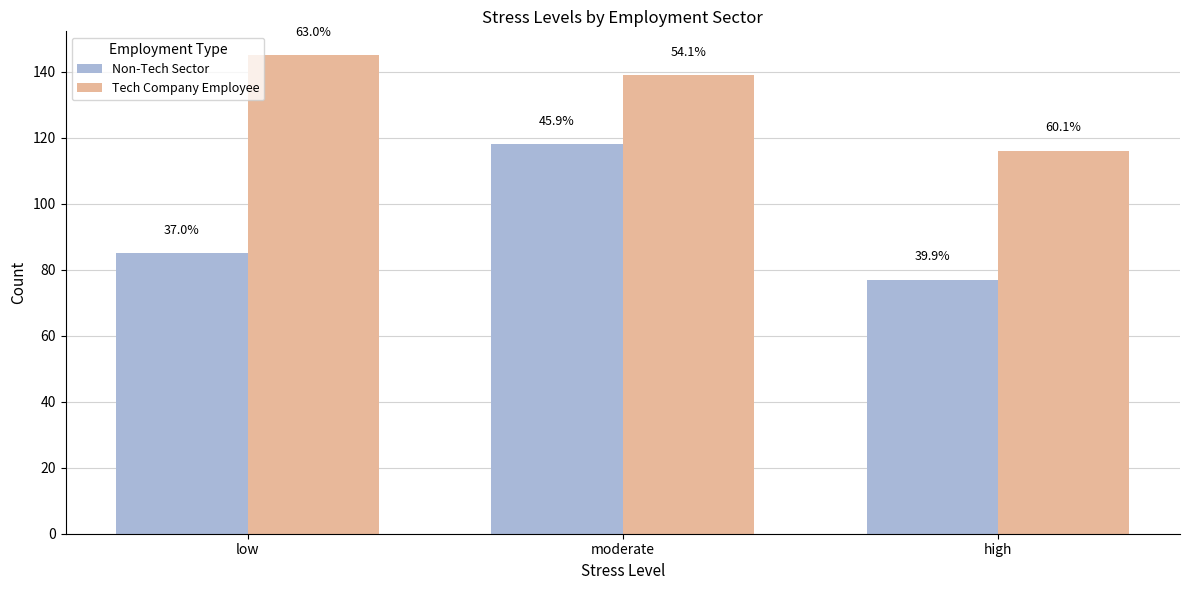

Which has a higher value, low or moderate?

moderate